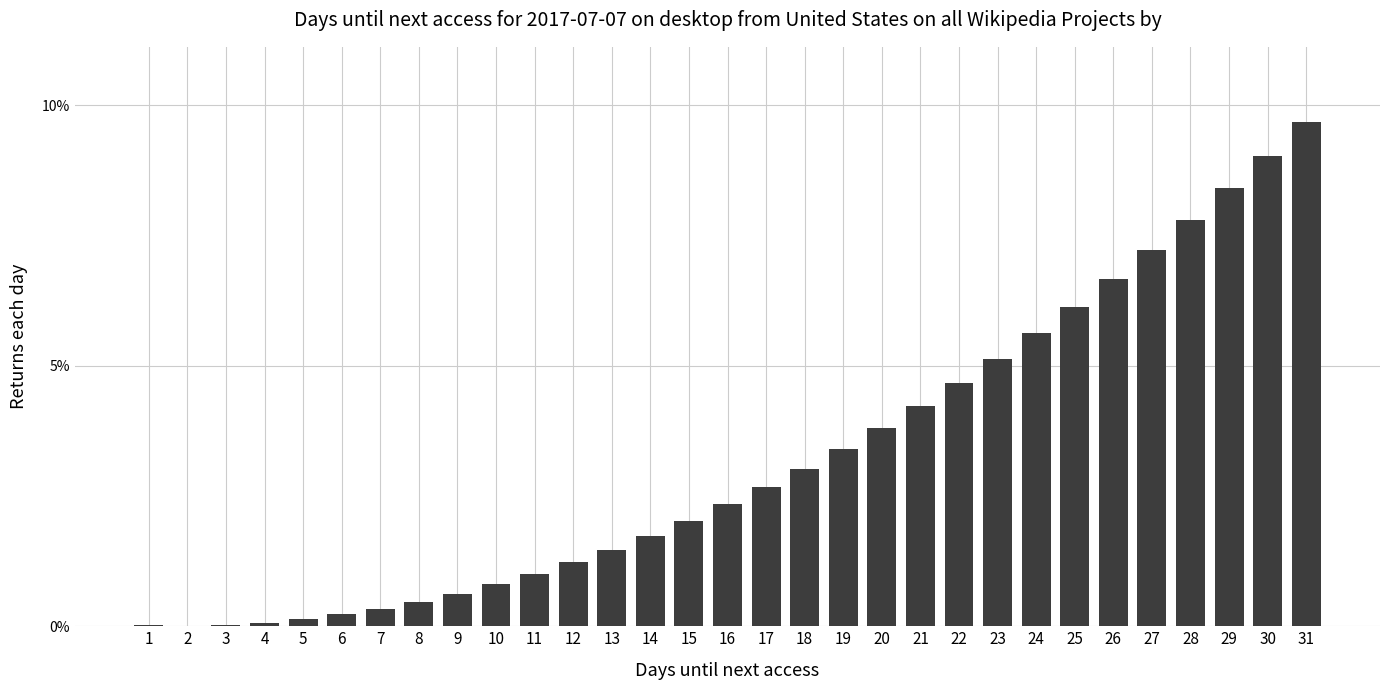

What is the maximum value shown in the chart?

9.7